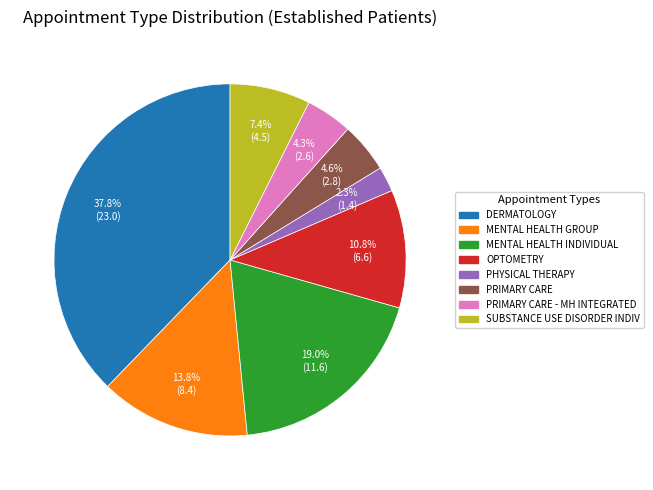

How many slices are in this pie chart?

8